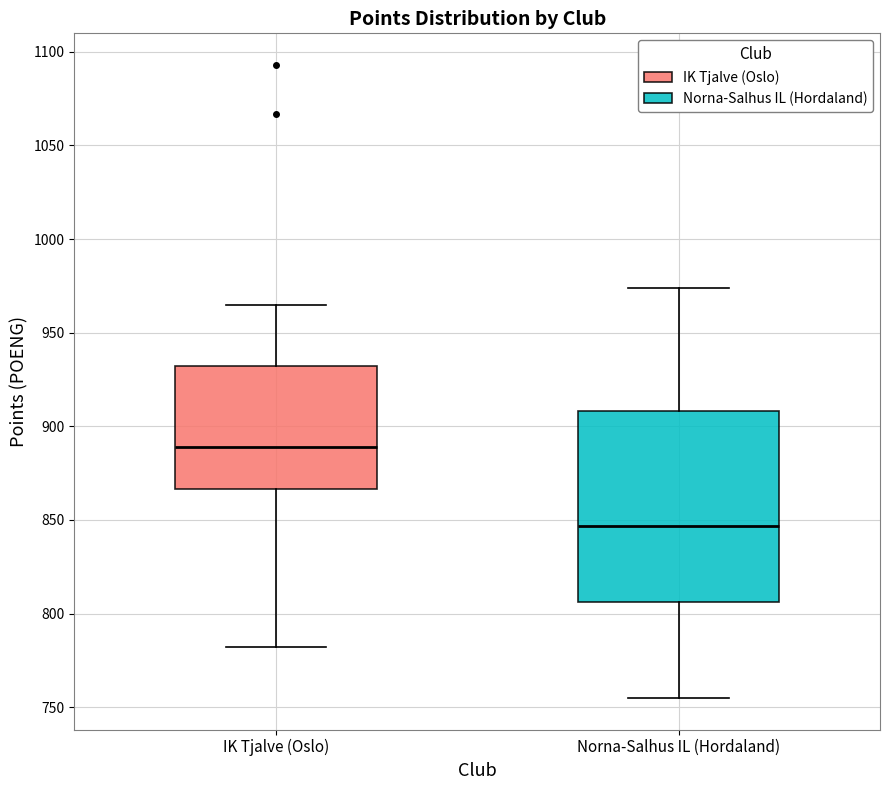

Comparing the boxes themselves (not the whiskers), which one is the tallest?

Norna-Salhus IL (Hordaland)